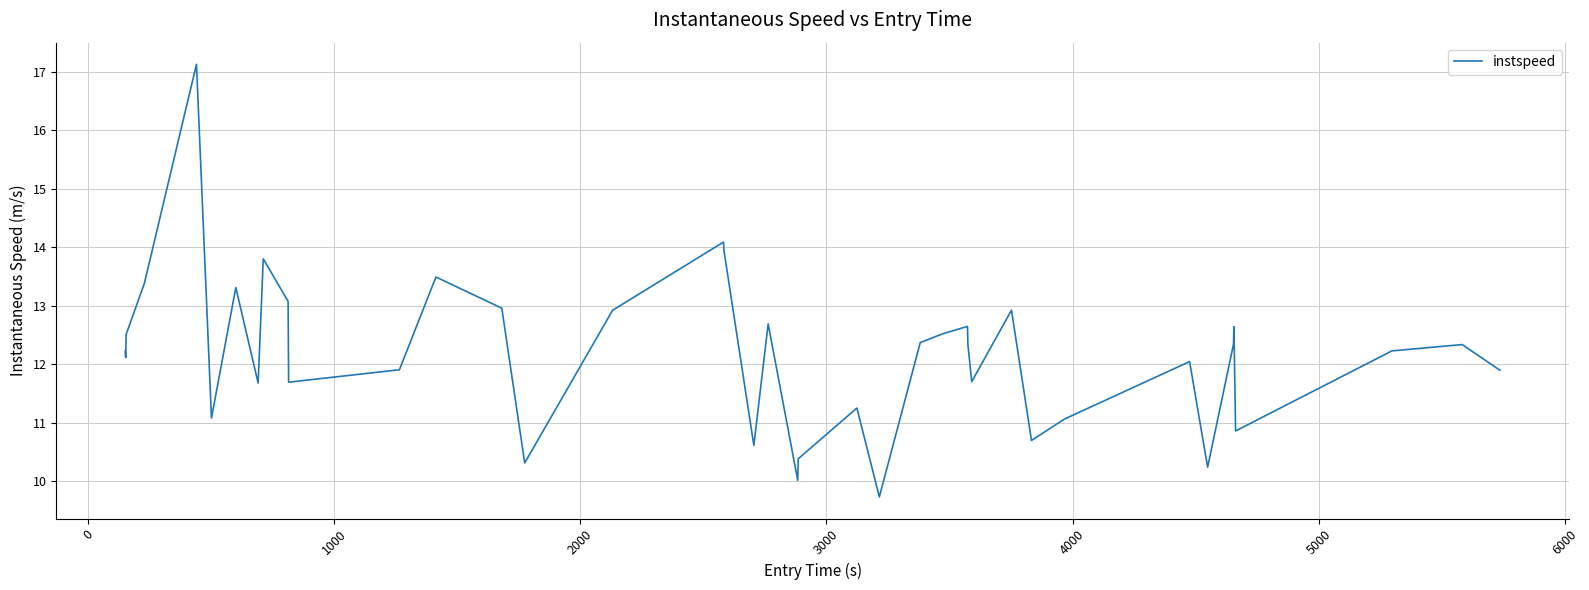

What is the greatest value displayed?

17.1